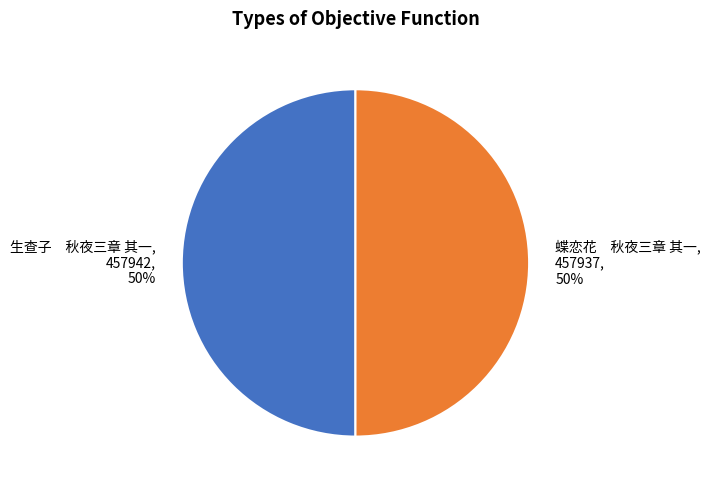

How many slices are in this pie chart?

2